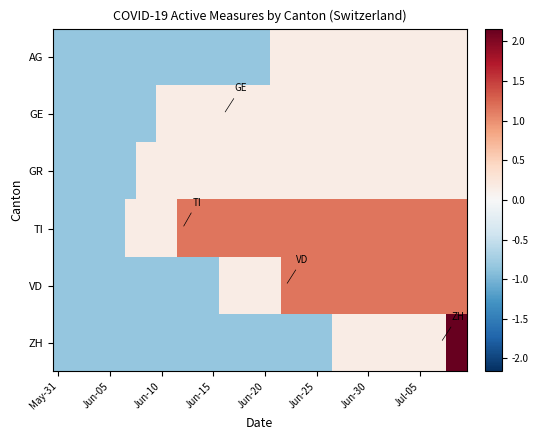

What is the difference between the maximum and minimum values in the AG series?

1.0